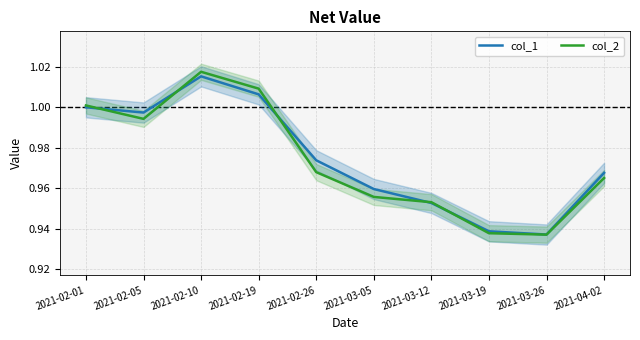

Rank the series by their maximum value, from highest to lowest.

col_2, col_1